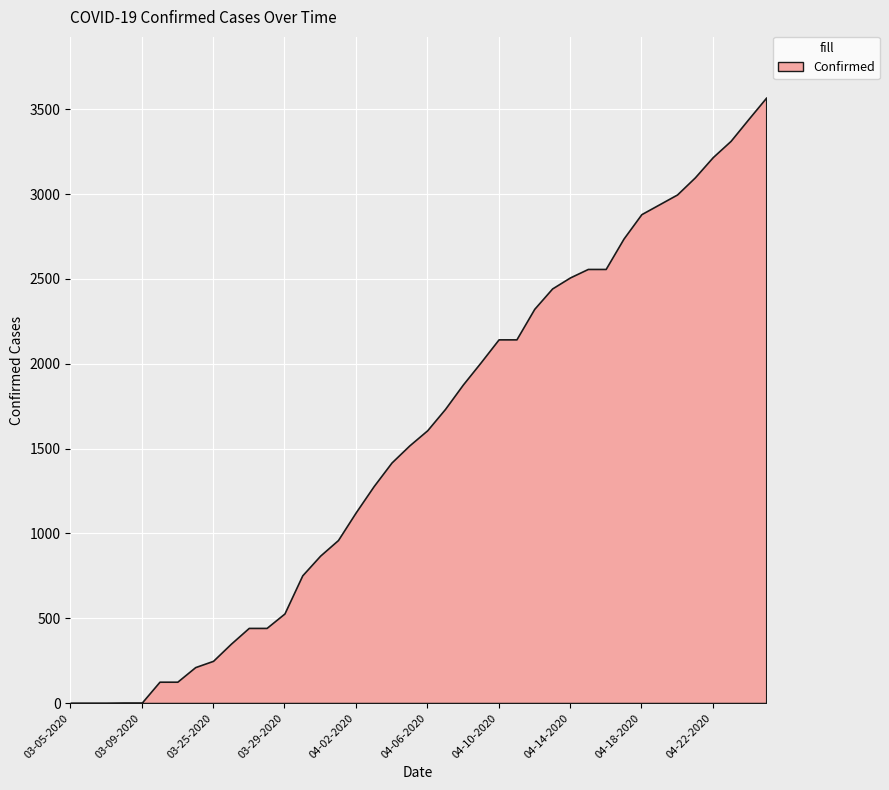

The value at 04-04-2020 is 1418. True or false?

True